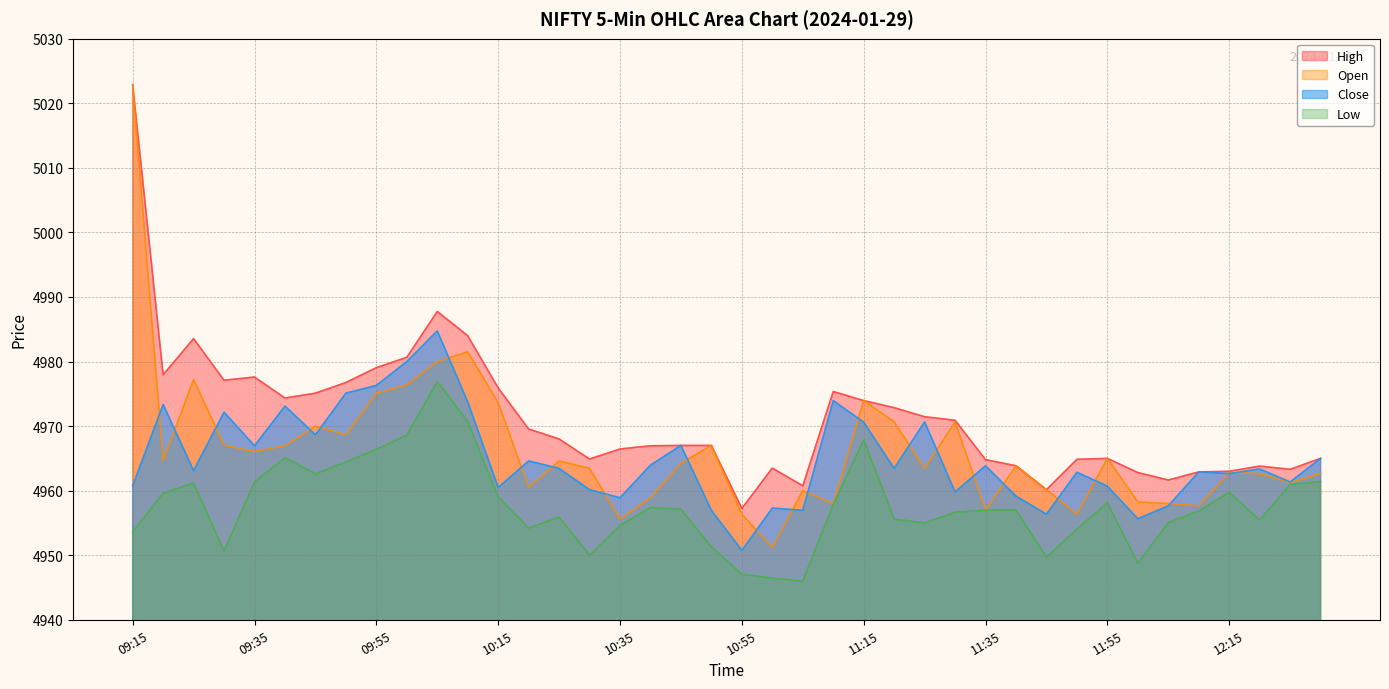

Which has a higher value, 09:40 or 11:15?

09:40